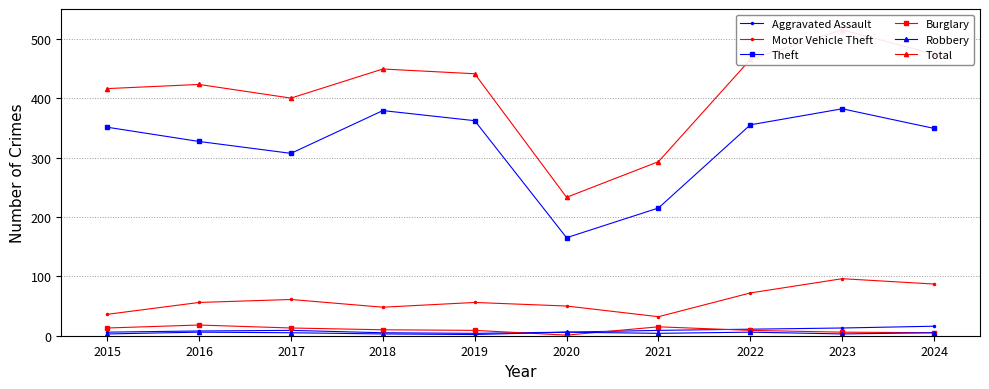

How many data points in Motor Vehicle Theft are less than 56?

4